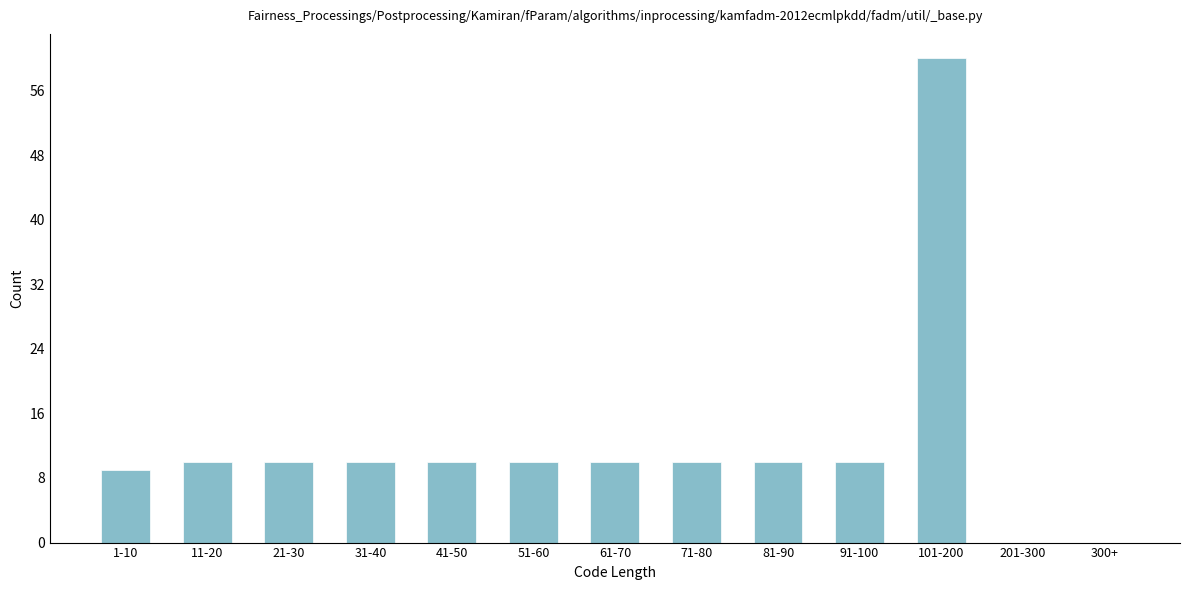

Reading left to right, list all the values displayed in this chart.

1-10=9	11-20=10	21-30=10	31-40=10	41-50=10	51-60=10	61-70=10	71-80=10	81-90=10	91-100=10	101-200=60	201-300=0	300+=0